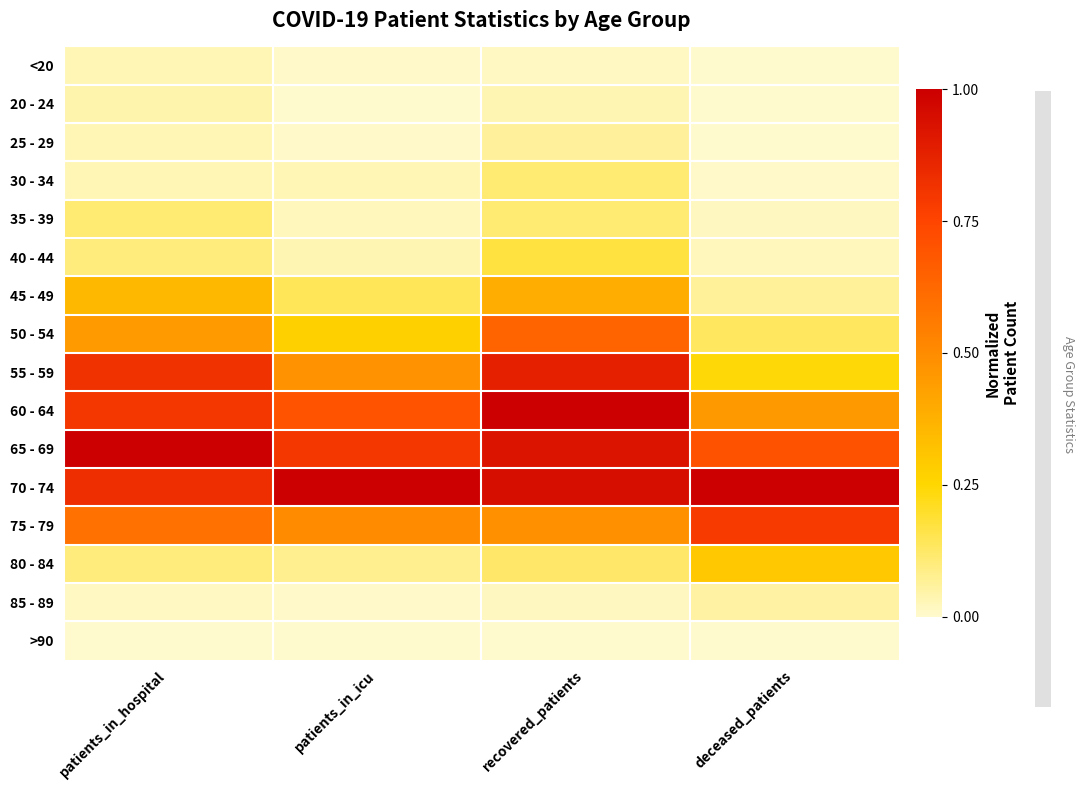

Count the number of data series in this chart.

16